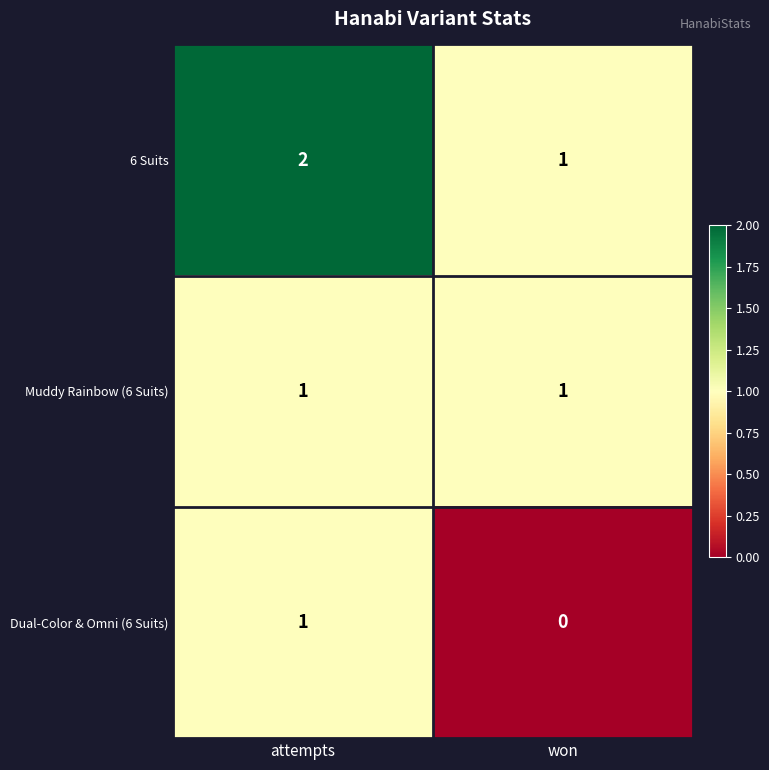

True or false: Dual-Color & Omni (6 Suits) has a value of 0 at attempts.

False